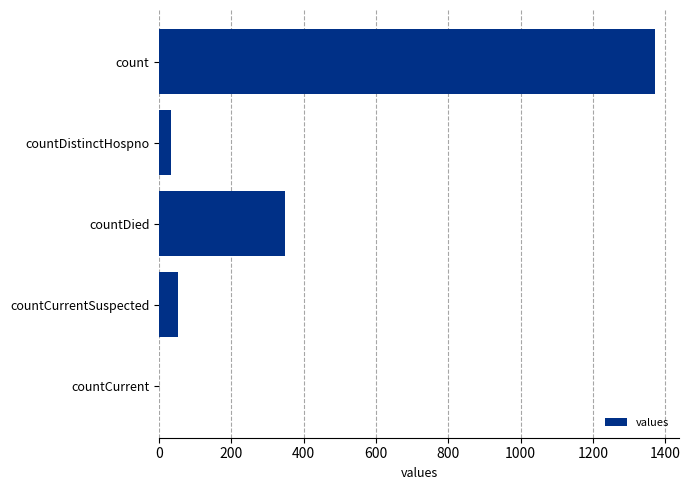

What is the change in value from count to countCurrent?

-1371